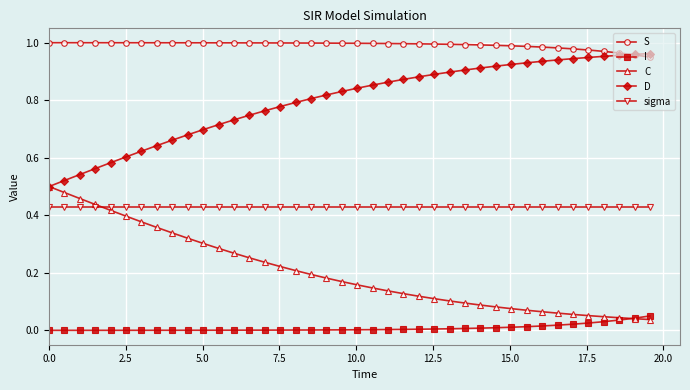

Rank the series by their average value, from highest to lowest.

S, D, sigma, C, I